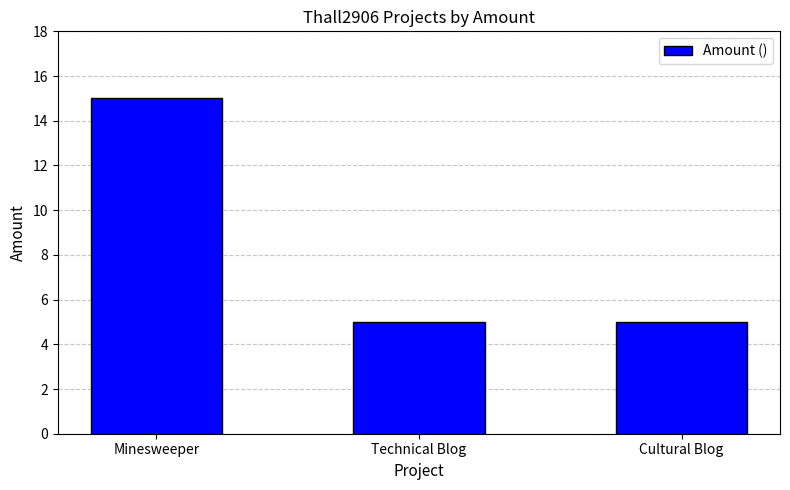

What is the minimum value shown in the chart?

5